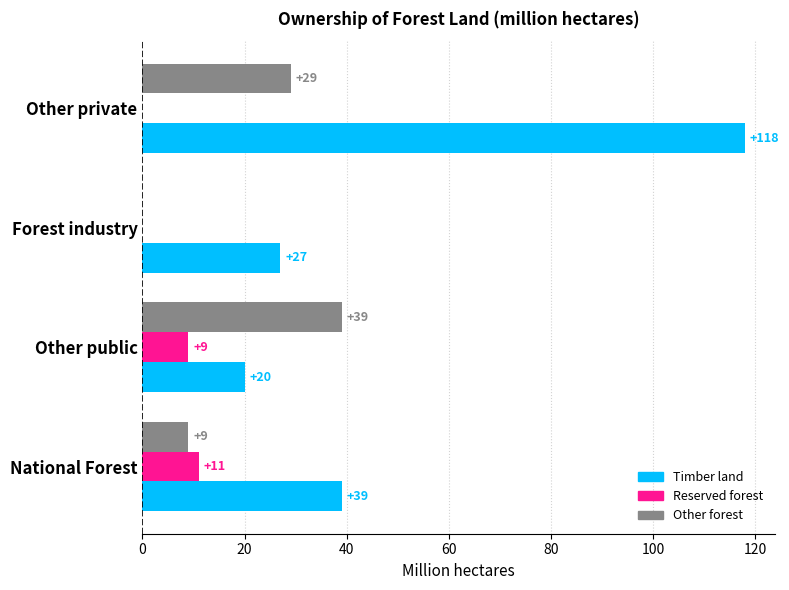

Which category has the highest value in the Other forest series?

Other public